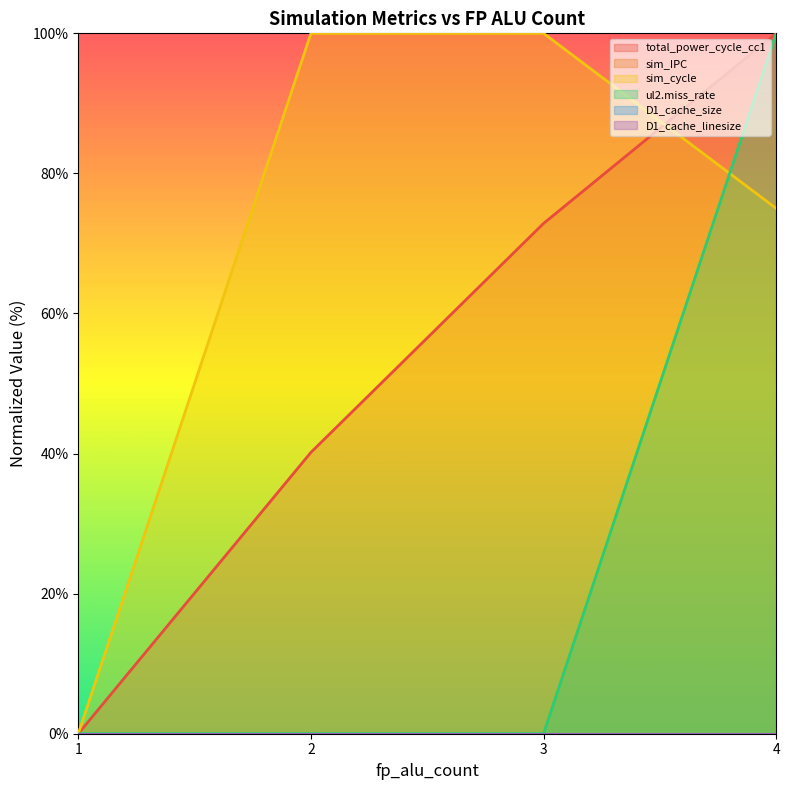

Reading left to right, list all the values displayed in this chart.

total_power_cycle_cc1: 0.0	40.2	72.9	100.0
sim_cycle: 0.0	100.0	100.0	75.0
ul2.miss_rate: 0.0	0.0	0.0	100.0